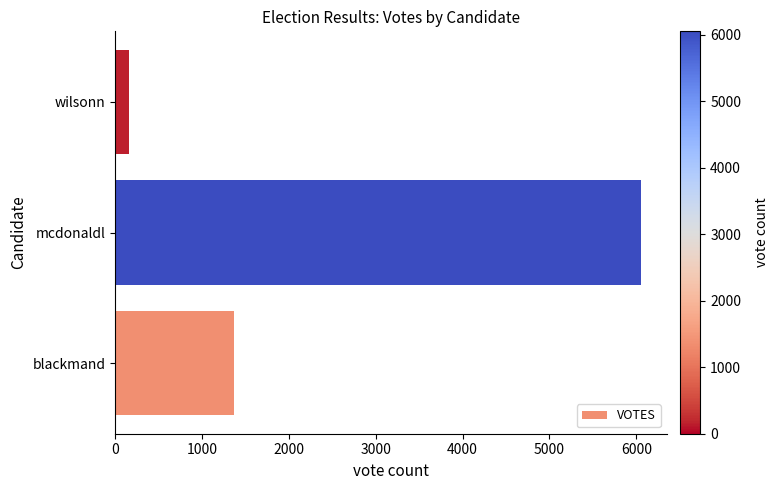

Between blackmand and mcdonaldl, which is larger?

mcdonaldl